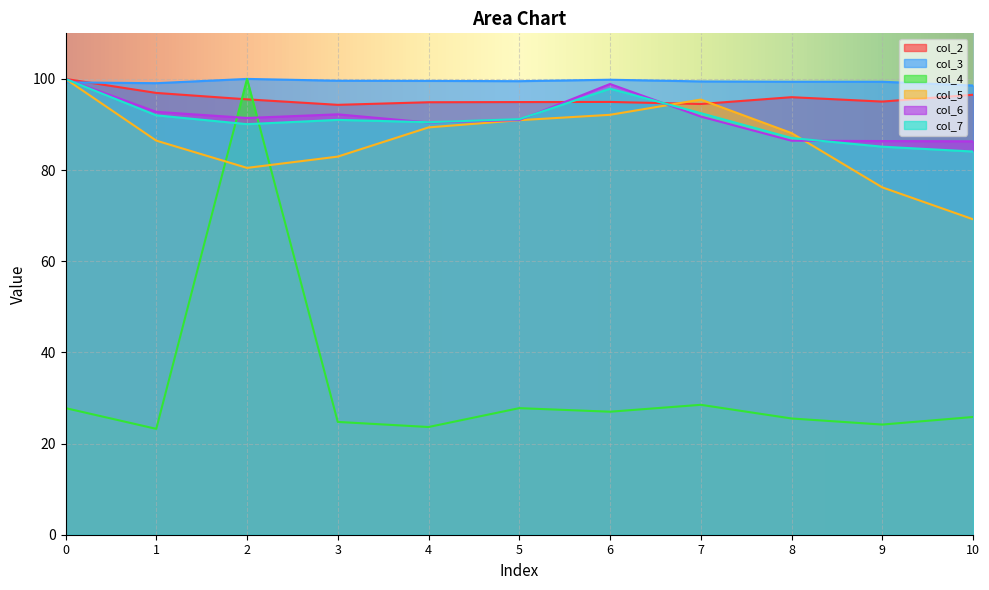

List the series in order of their peak value, highest first.

col_2, col_3, col_4, col_5, col_6, col_7